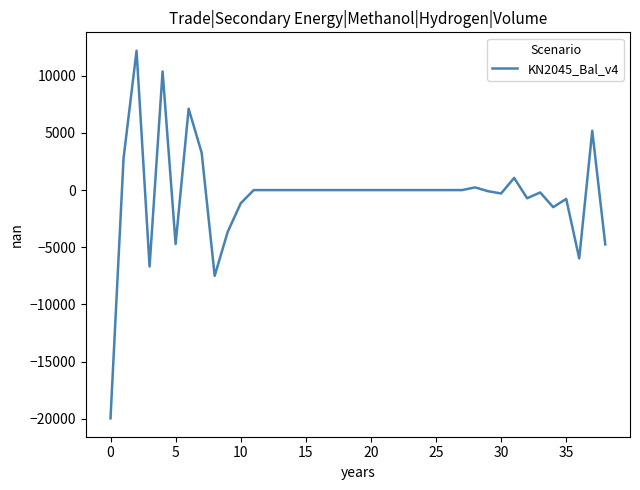

What is the greatest value displayed?

12193.0